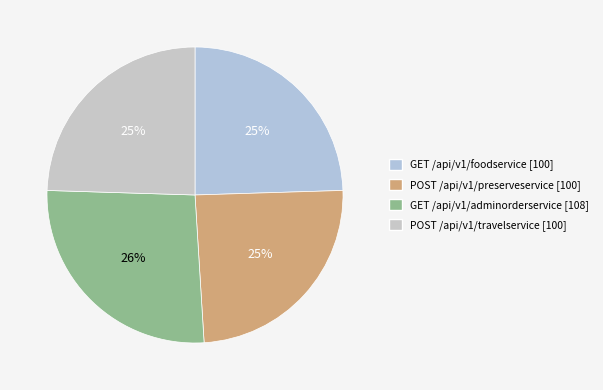

Is there a majority slice in this chart?

No